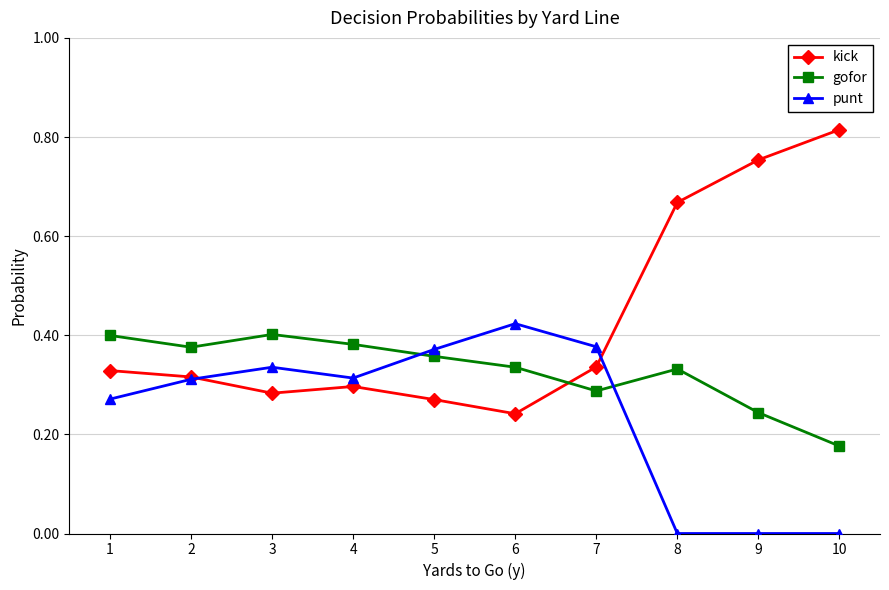

Where is the first local minimum for gofor?

2